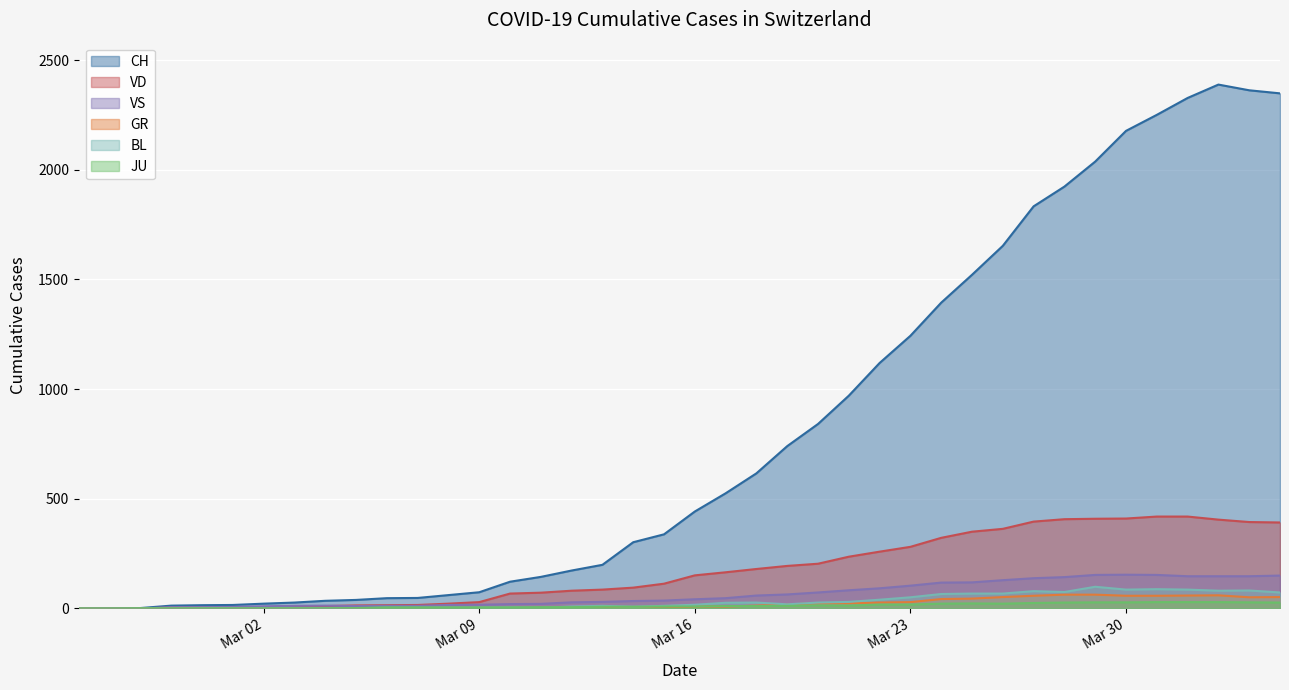

What is the difference between the JU values at 2020-03-31 and 2020-03-10?

24